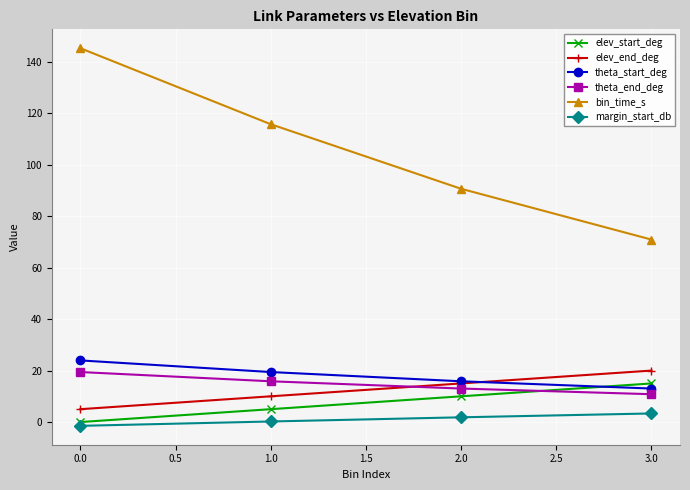

Does the chart display data point markers on the line(s)?

Yes